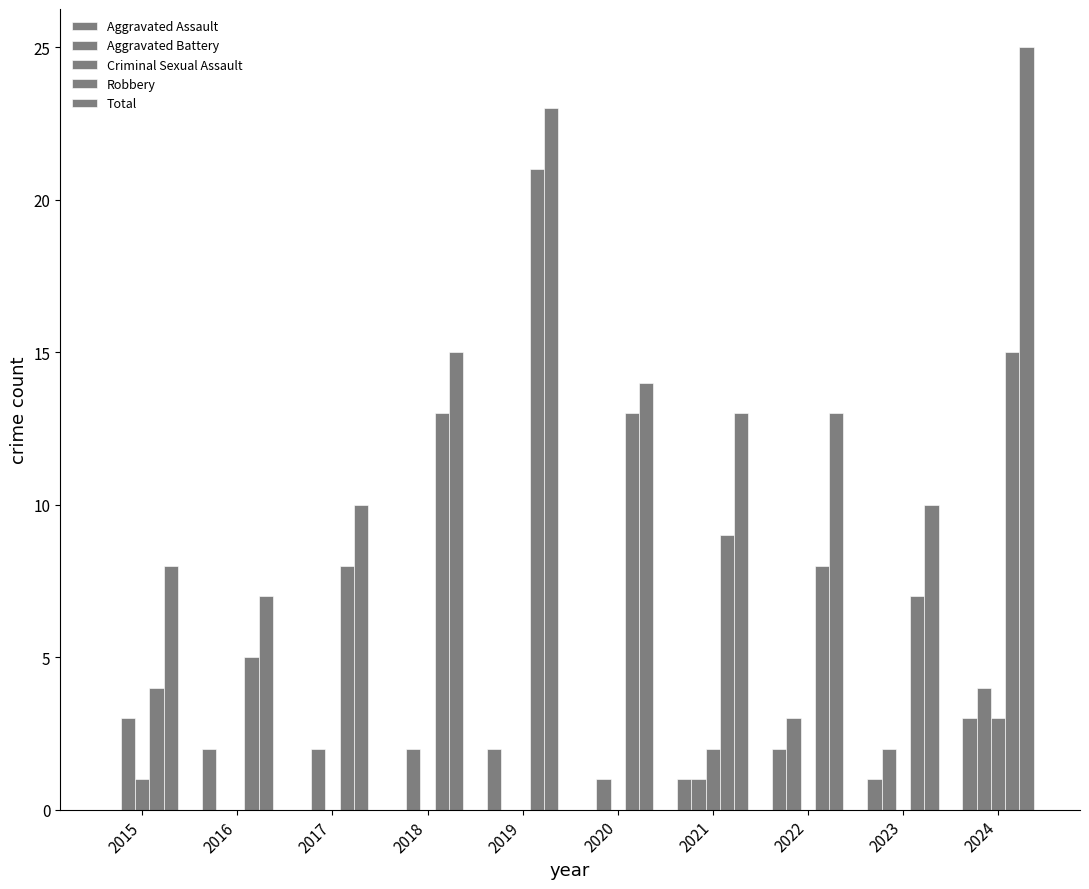

At which label does Robbery reach its minimum?

2015